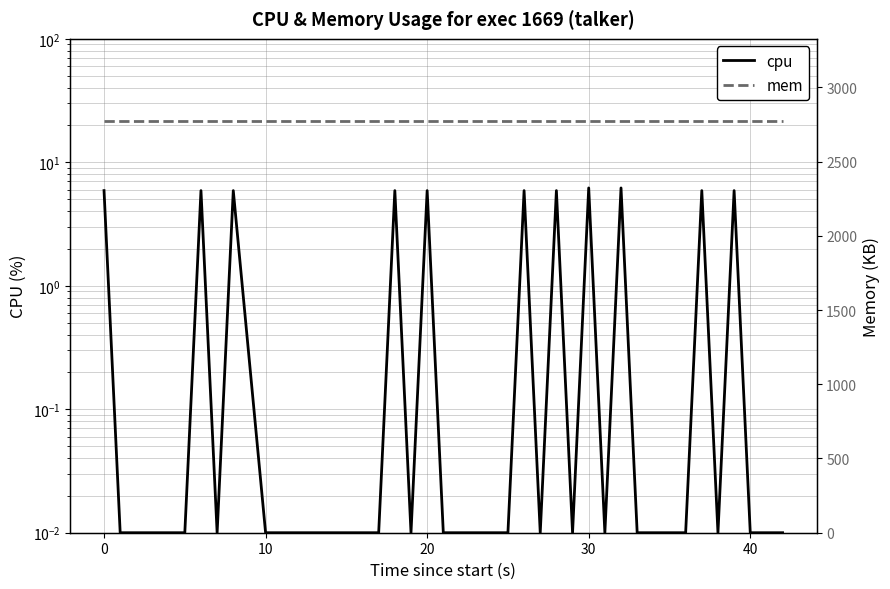

True or false: cpu and mem cross at least once.

False